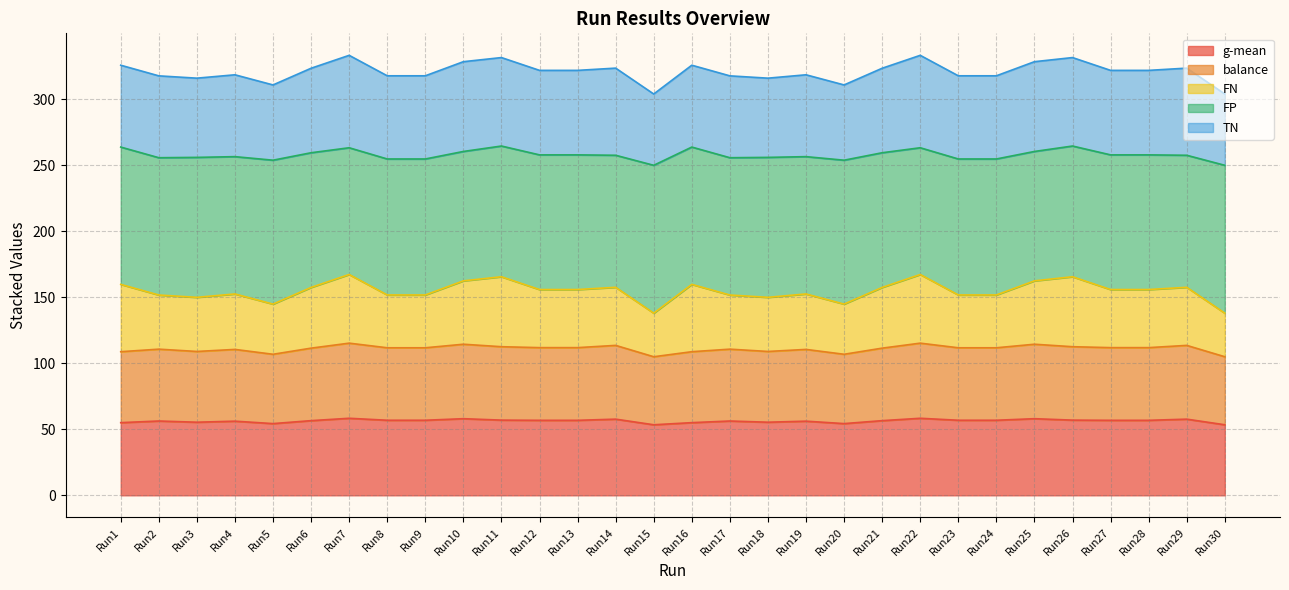

In balance, how many points are lower than both neighbors (excluding endpoints)?

5